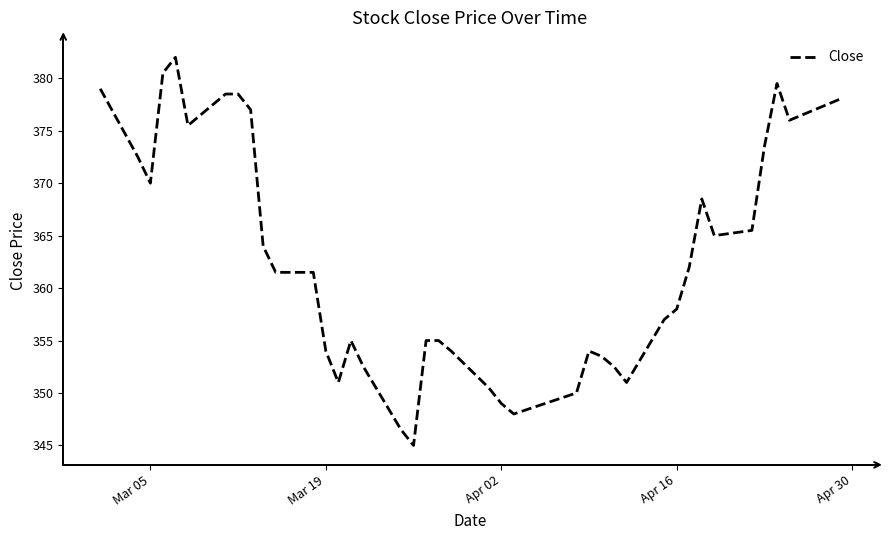

Does the chart display data point markers on the line(s)?

No